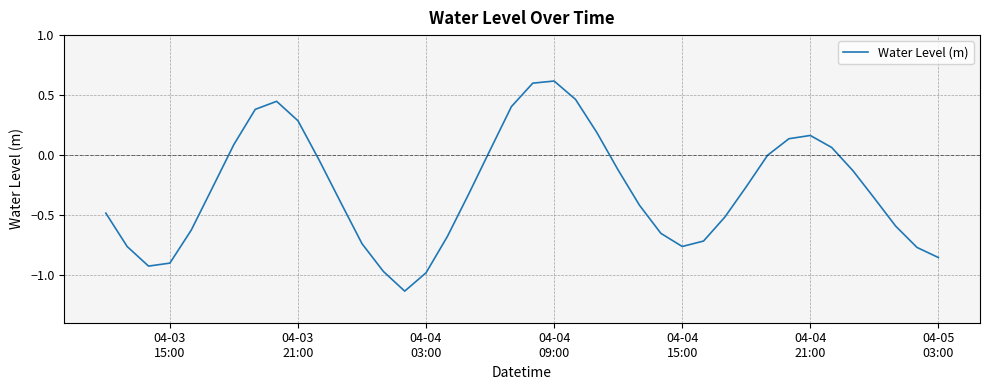

What is the difference between the second highest and minimum values?

1.7